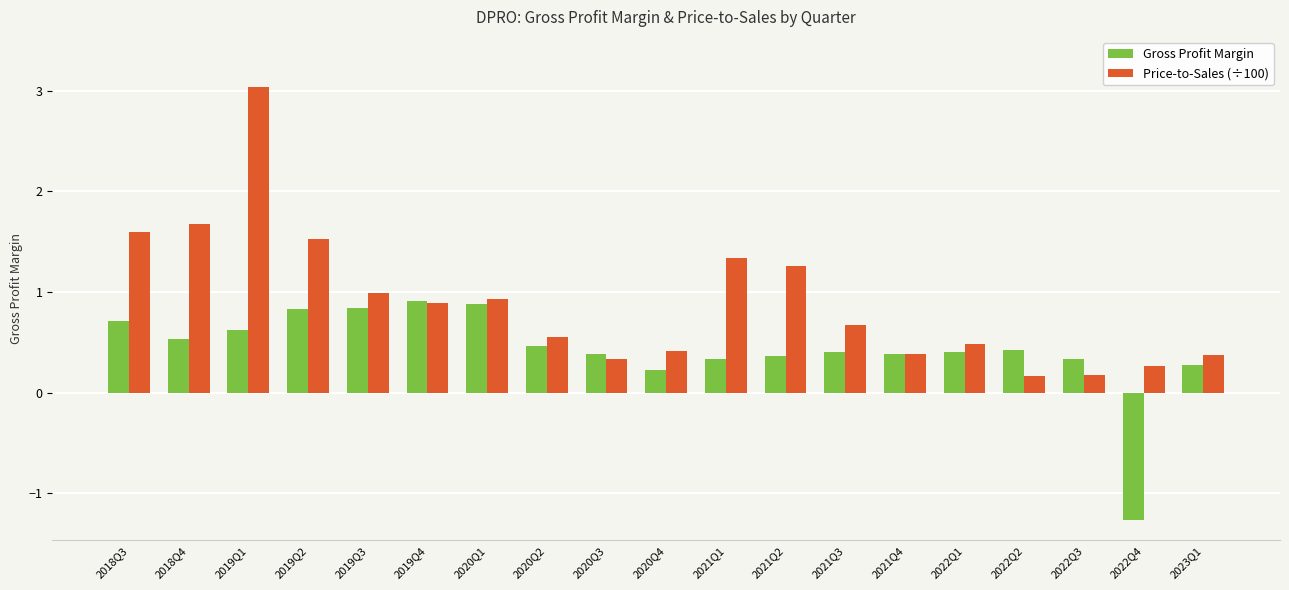

What is the label of the 16th bar from the left?

2022Q2